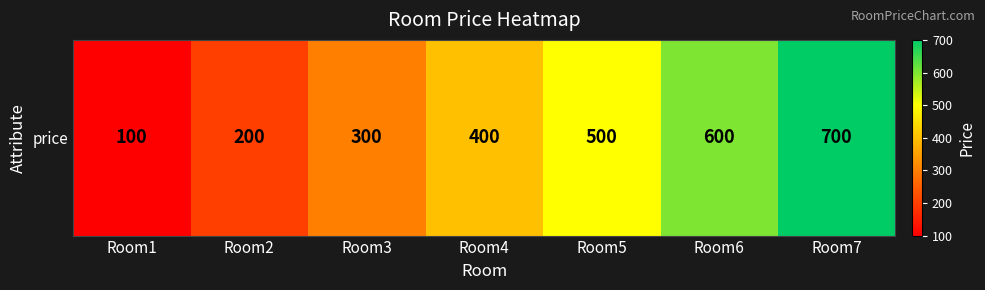

Rank the categories by value from highest to lowest.

Room7, Room6, Room5, Room4, Room3, Room2, Room1